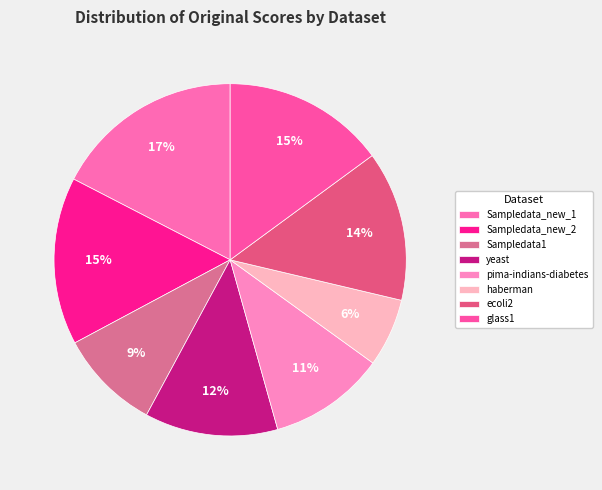

The glass1 slice represents 6% of the pie. True or false?

False